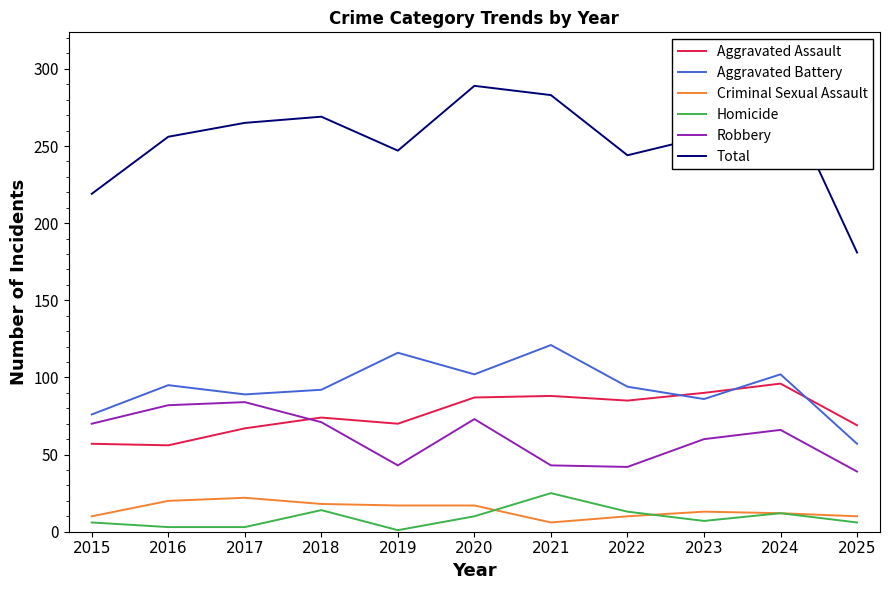

What is the difference between the maximum and minimum values in the Robbery series?

45